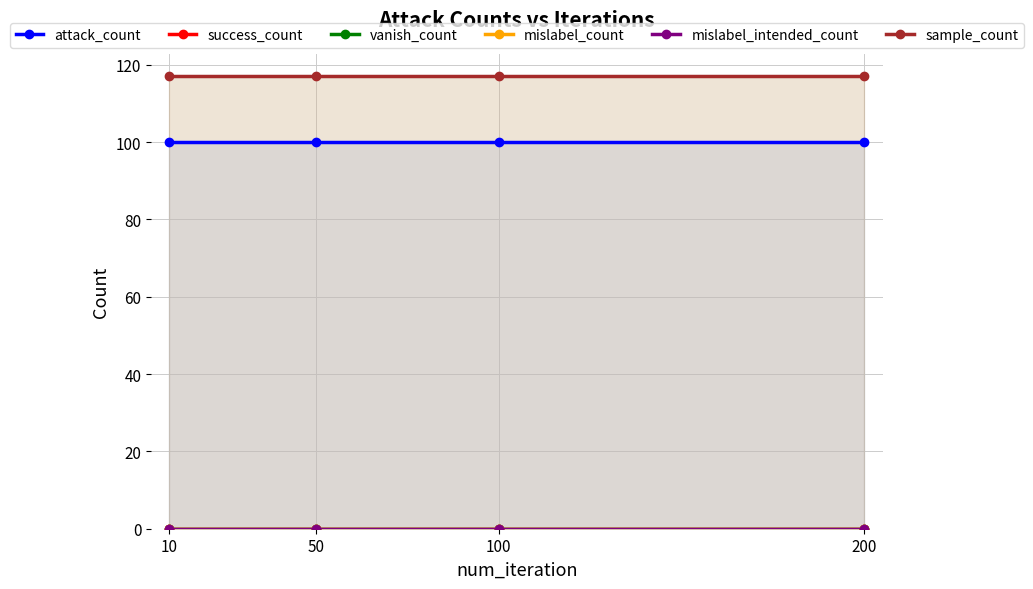

Does the chart display data point markers on the line(s)?

Yes